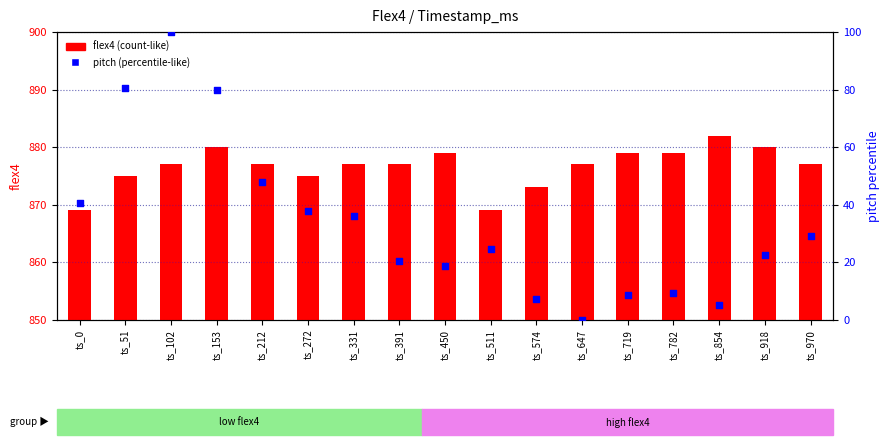

Which series has the largest total across all categories?

flex4